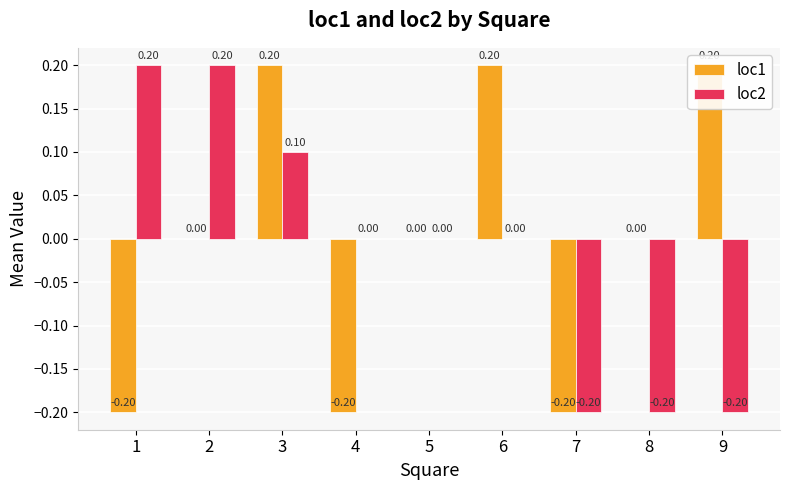

Rank the series by their maximum value, from highest to lowest.

loc1, loc2